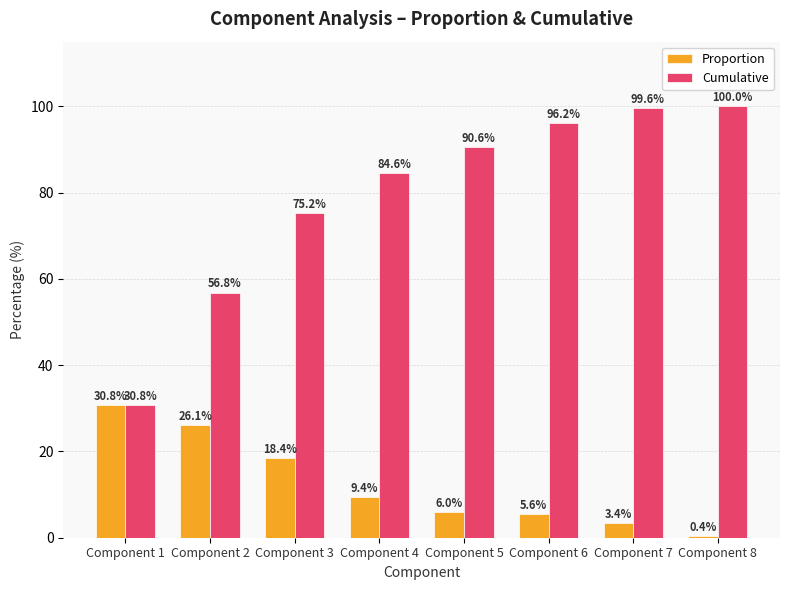

What is the difference between the maximum and minimum values in the Proportion series?

30.3